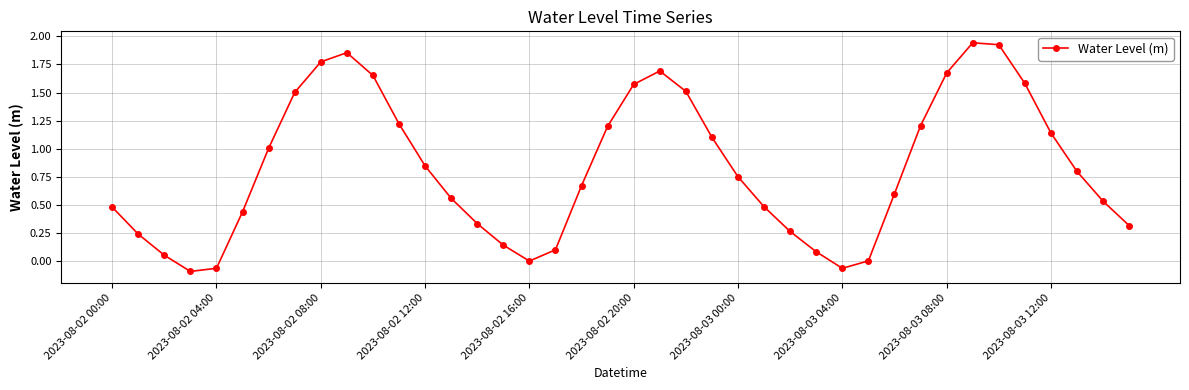

What is the difference between the second highest and second lowest values?

2.0